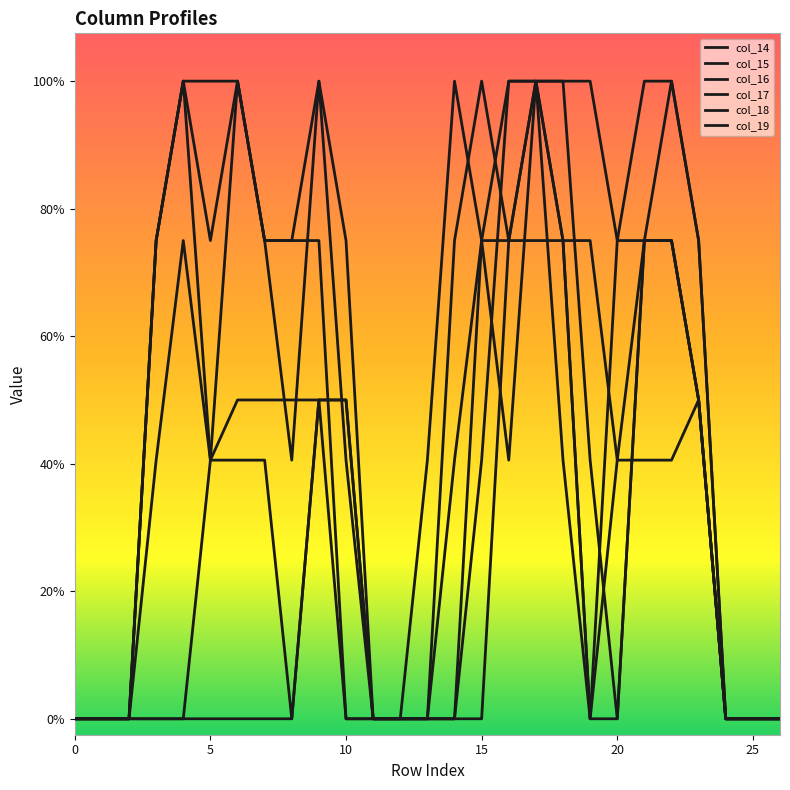

At which category does col_18 reach its first local valley?

5